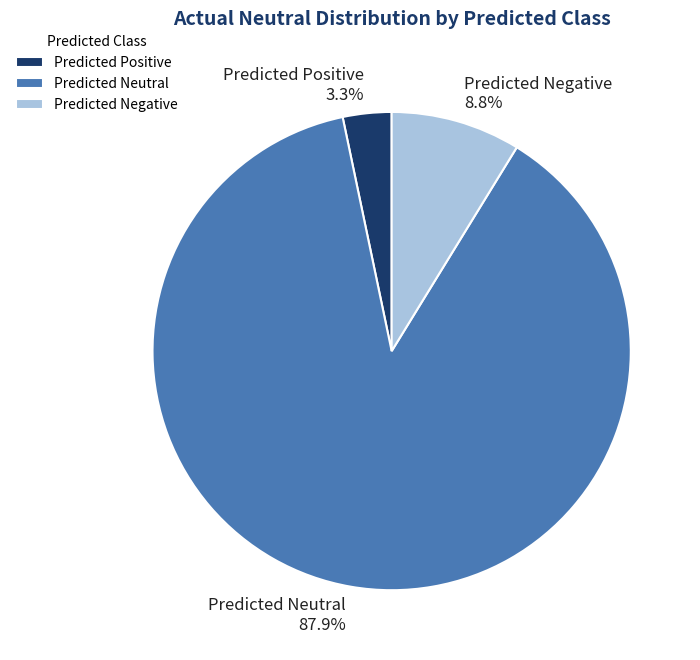

To the nearest percent, what is the difference between the largest and smallest slice percentages?

85%